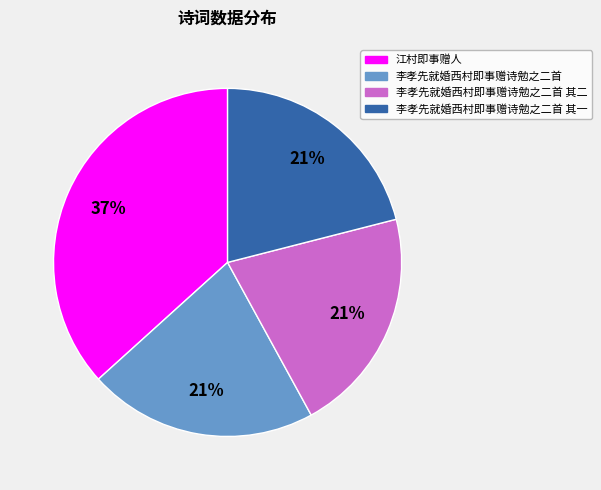

Does any single category account for the majority?

No